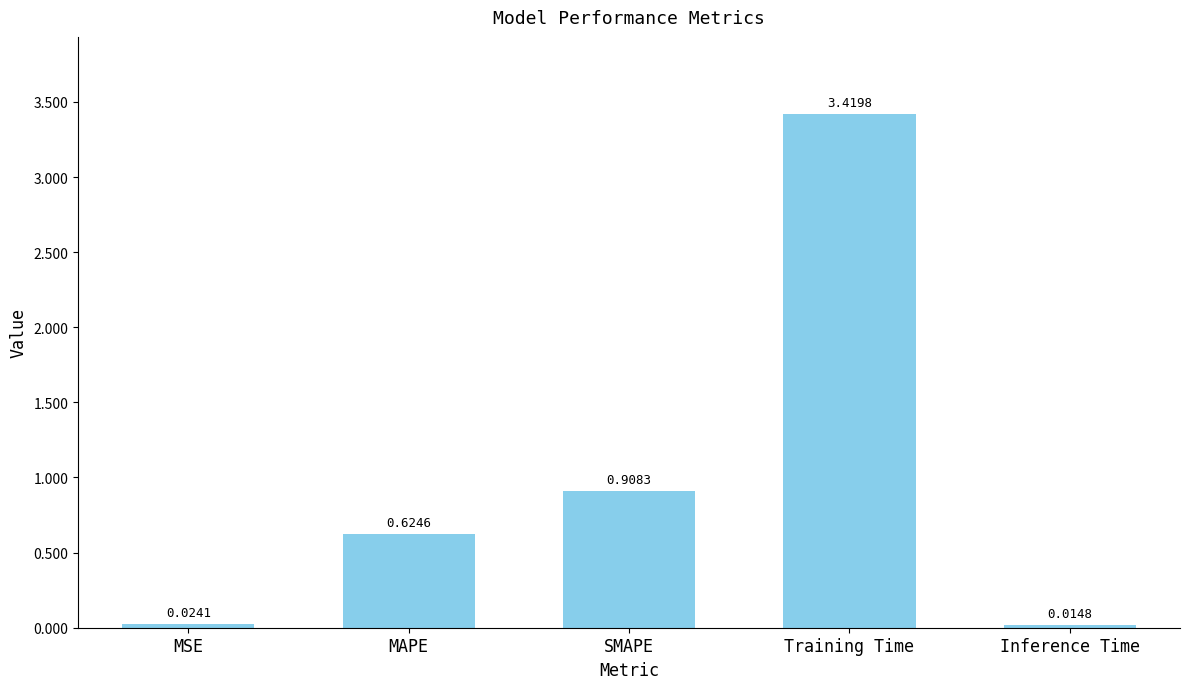

List the labels in order of value, largest first.

Training Time, SMAPE, MAPE, MSE, Inference Time